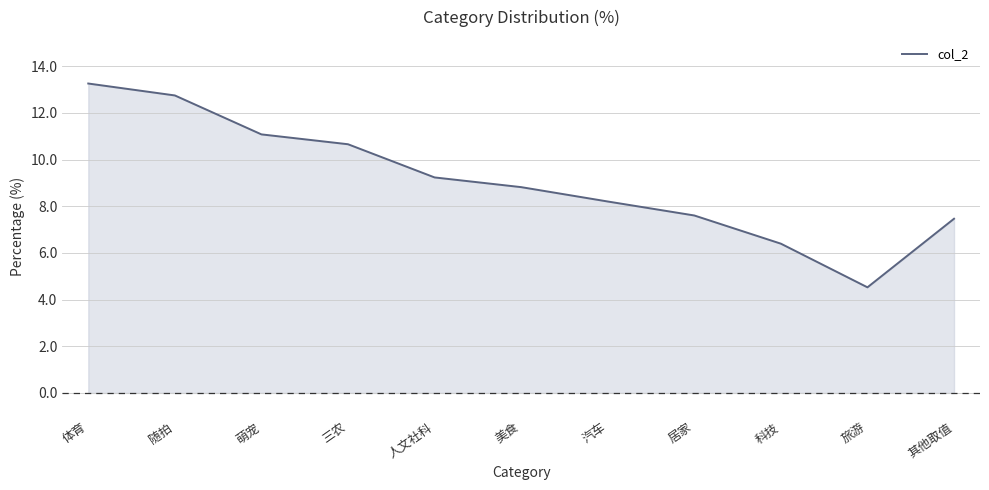

True or false: the data shows 14.6 at 萌宠.

False